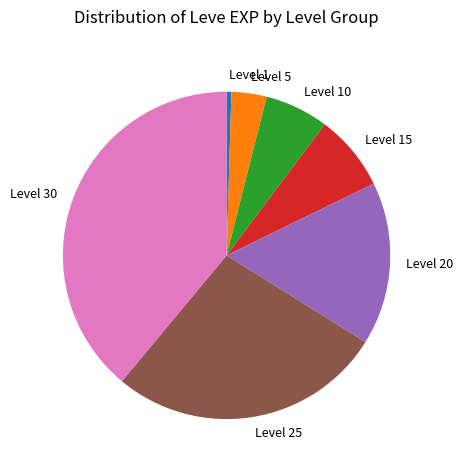

Is there any slice that represents more than half of the pie?

No